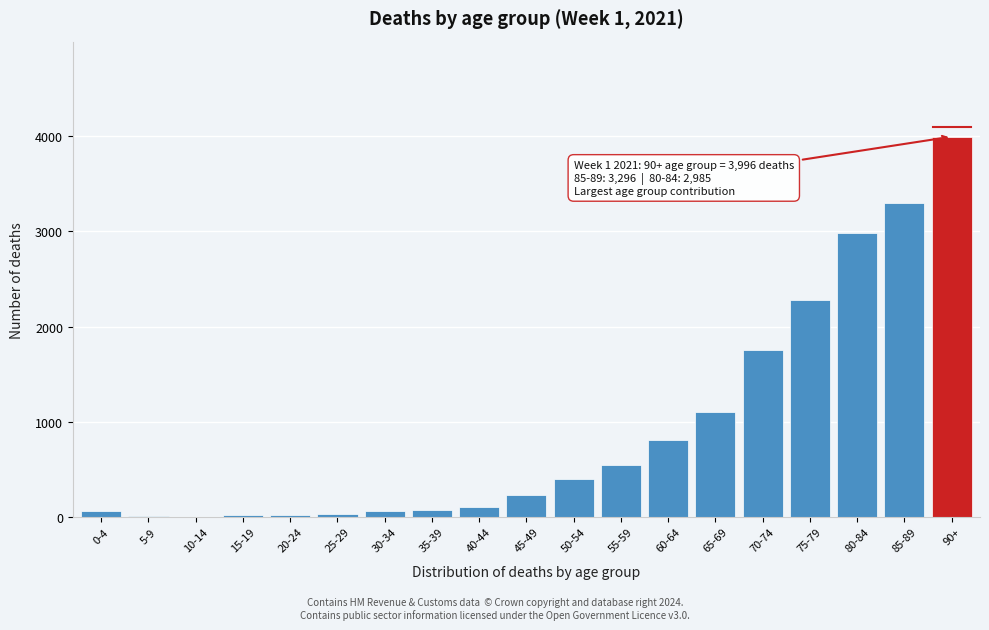

Which label corresponds to the largest value in the chart?

90+